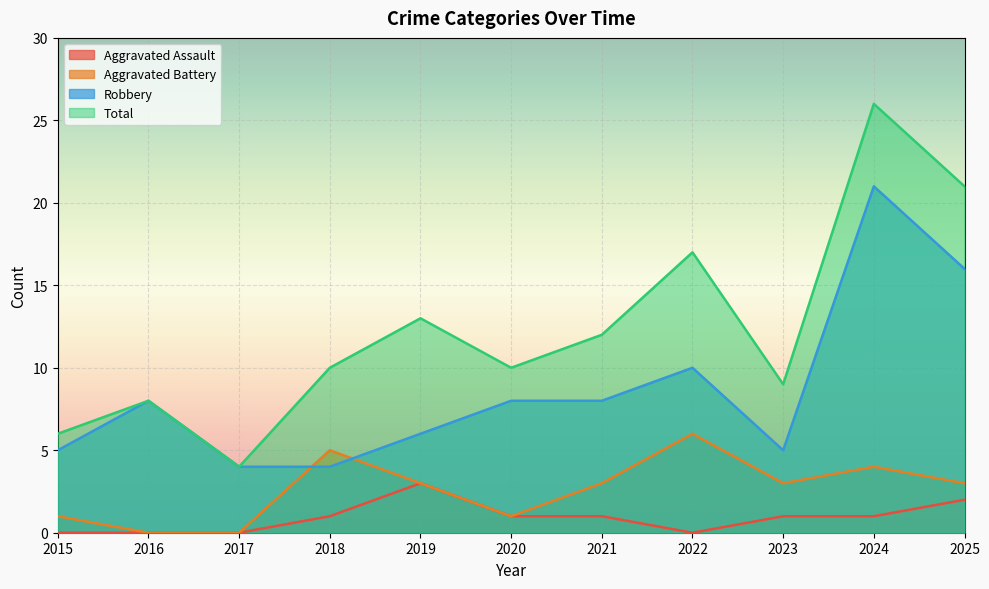

Reading left to right, what are all the values shown in this chart?

Aggravated Assault: 0	0	0	1	3	1	1	0	1	1	2
Aggravated Battery: 1	0	0	5	3	1	3	6	3	4	3
Robbery: 5	8	4	4	6	8	8	10	5	21	16
Total: 6	8	4	10	13	10	12	17	9	26	21